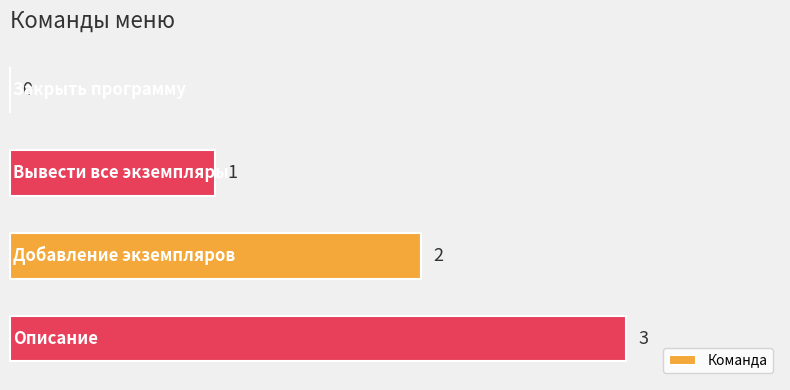

Count the number of categories in the chart.

4